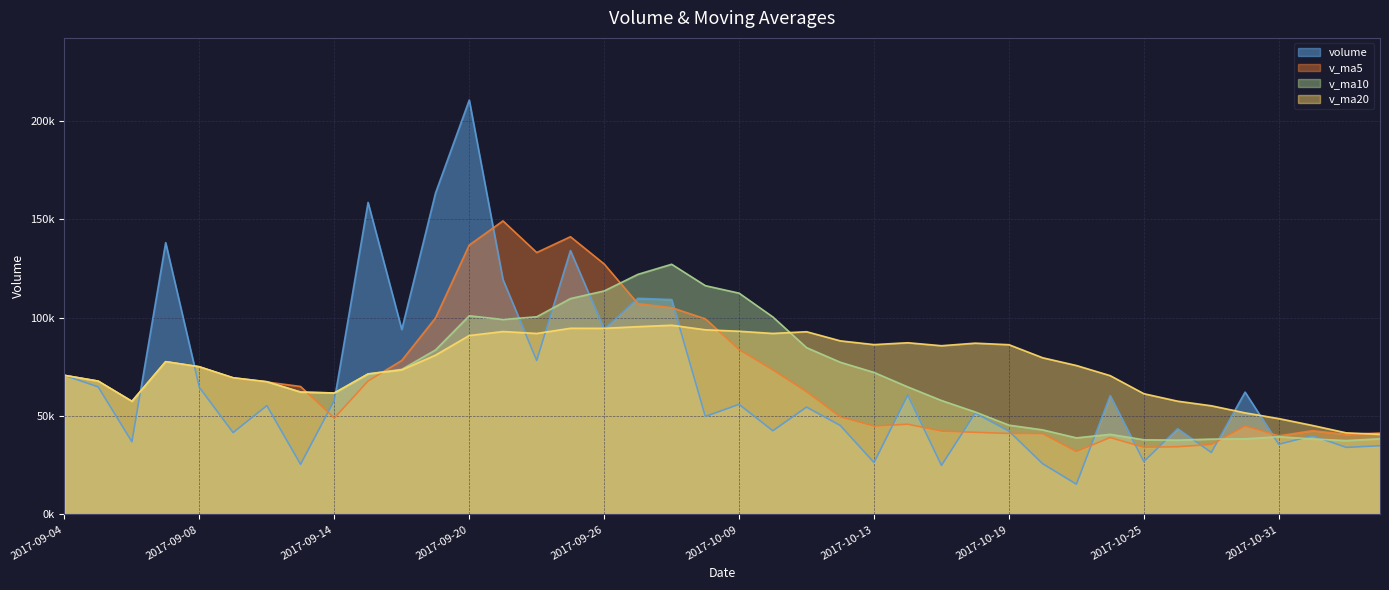

At how many categories does at least one series exceed 56673?

35